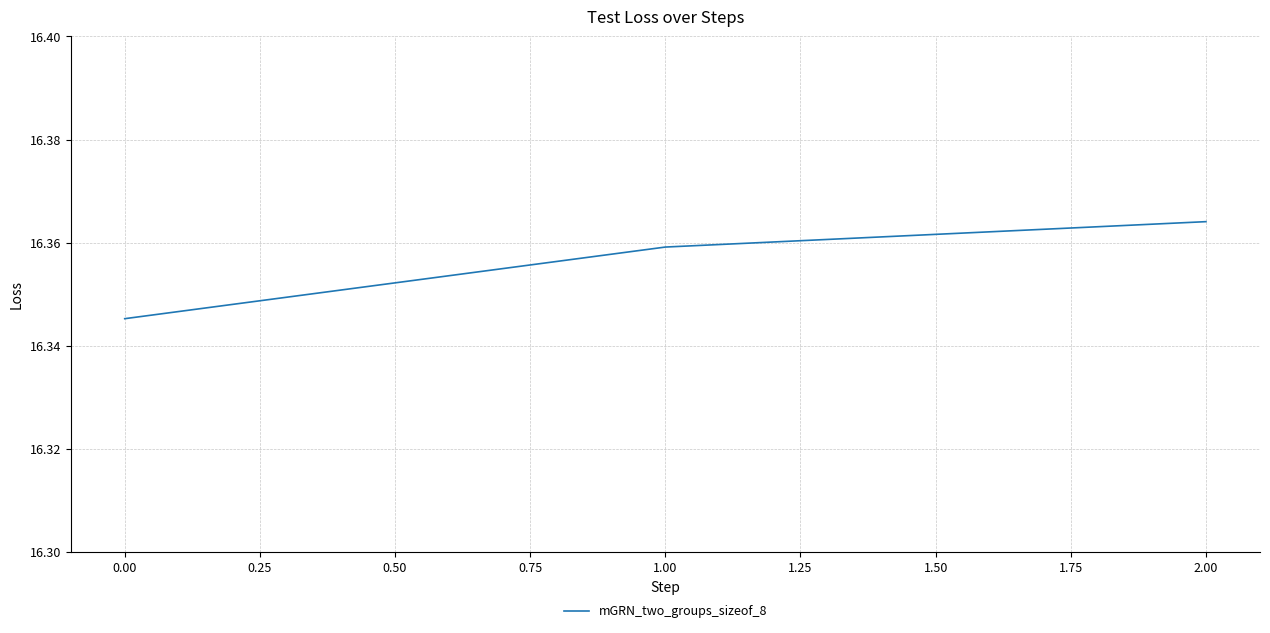

Which has a higher value, 1.00 or 2.00?

2.00